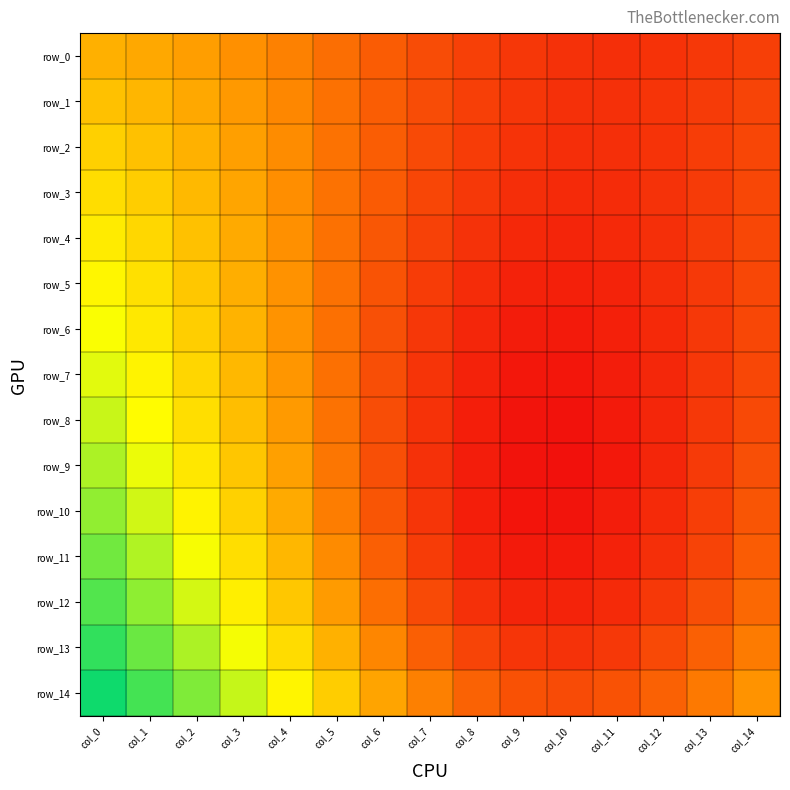

Reading right to left, extract all data points from this chart.

row_0: col_14=0.3	col_13=0.3	col_12=0.3	col_11=0.3	col_10=0.3	col_9=0.3	col_8=0.3	col_7=0.3	col_6=0.3	col_5=0.3	col_4=0.4	col_3=0.4	col_2=0.4	col_1=0.4	col_0=0.4
row_1: col_14=0.3	col_13=0.3	col_12=0.3	col_11=0.3	col_10=0.3	col_9=0.3	col_8=0.3	col_7=0.3	col_6=0.3	col_5=0.3	col_4=0.4	col_3=0.4	col_2=0.4	col_1=0.4	col_0=0.4
row_2: col_14=0.3	col_13=0.3	col_12=0.3	col_11=0.3	col_10=0.3	col_9=0.3	col_8=0.3	col_7=0.3	col_6=0.3	col_5=0.3	col_4=0.4	col_3=0.4	col_2=0.4	col_1=0.4	col_0=0.5
row_3: col_14=0.3	col_13=0.3	col_12=0.3	col_11=0.3	col_10=0.3	col_9=0.3	col_8=0.3	col_7=0.3	col_6=0.3	col_5=0.3	col_4=0.4	col_3=0.4	col_2=0.4	col_1=0.5	col_0=0.5
row_4: col_14=0.3	col_13=0.3	col_12=0.3	col_11=0.3	col_10=0.3	col_9=0.3	col_8=0.3	col_7=0.3	col_6=0.3	col_5=0.3	col_4=0.4	col_3=0.4	col_2=0.4	col_1=0.5	col_0=0.5
row_5: col_14=0.3	col_13=0.3	col_12=0.3	col_11=0.2	col_10=0.2	col_9=0.2	col_8=0.3	col_7=0.3	col_6=0.3	col_5=0.3	col_4=0.4	col_3=0.4	col_2=0.5	col_1=0.5	col_0=0.5
row_6: col_14=0.3	col_13=0.3	col_12=0.3	col_11=0.2	col_10=0.2	col_9=0.2	col_8=0.3	col_7=0.3	col_6=0.3	col_5=0.3	col_4=0.4	col_3=0.4	col_2=0.5	col_1=0.5	col_0=0.5
row_7: col_14=0.3	col_13=0.3	col_12=0.3	col_11=0.2	col_10=0.2	col_9=0.2	col_8=0.2	col_7=0.3	col_6=0.3	col_5=0.3	col_4=0.4	col_3=0.4	col_2=0.5	col_1=0.5	col_0=0.5
row_8: col_14=0.3	col_13=0.3	col_12=0.3	col_11=0.2	col_10=0.2	col_9=0.2	col_8=0.2	col_7=0.3	col_6=0.3	col_5=0.3	col_4=0.4	col_3=0.4	col_2=0.5	col_1=0.5	col_0=0.6
row_9: col_14=0.3	col_13=0.3	col_12=0.3	col_11=0.2	col_10=0.2	col_9=0.2	col_8=0.2	col_7=0.3	col_6=0.3	col_5=0.3	col_4=0.4	col_3=0.5	col_2=0.5	col_1=0.5	col_0=0.6
row_10: col_14=0.3	col_13=0.3	col_12=0.3	col_11=0.2	col_10=0.2	col_9=0.2	col_8=0.2	col_7=0.3	col_6=0.3	col_5=0.4	col_4=0.4	col_3=0.5	col_2=0.5	col_1=0.6	col_0=0.6
row_11: col_14=0.3	col_13=0.3	col_12=0.3	col_11=0.2	col_10=0.2	col_9=0.2	col_8=0.2	col_7=0.3	col_6=0.3	col_5=0.4	col_4=0.4	col_3=0.5	col_2=0.5	col_1=0.6	col_0=0.6
row_12: col_14=0.3	col_13=0.3	col_12=0.3	col_11=0.3	col_10=0.2	col_9=0.2	col_8=0.3	col_7=0.3	col_6=0.3	col_5=0.4	col_4=0.5	col_3=0.5	col_2=0.6	col_1=0.6	col_0=0.6
row_13: col_14=0.4	col_13=0.3	col_12=0.3	col_11=0.3	col_10=0.3	col_9=0.3	col_8=0.3	col_7=0.3	col_6=0.4	col_5=0.4	col_4=0.5	col_3=0.5	col_2=0.6	col_1=0.6	col_0=0.6
row_14: col_14=0.4	col_13=0.4	col_12=0.3	col_11=0.3	col_10=0.3	col_9=0.3	col_8=0.3	col_7=0.4	col_6=0.4	col_5=0.5	col_4=0.5	col_3=0.6	col_2=0.6	col_1=0.6	col_0=0.7